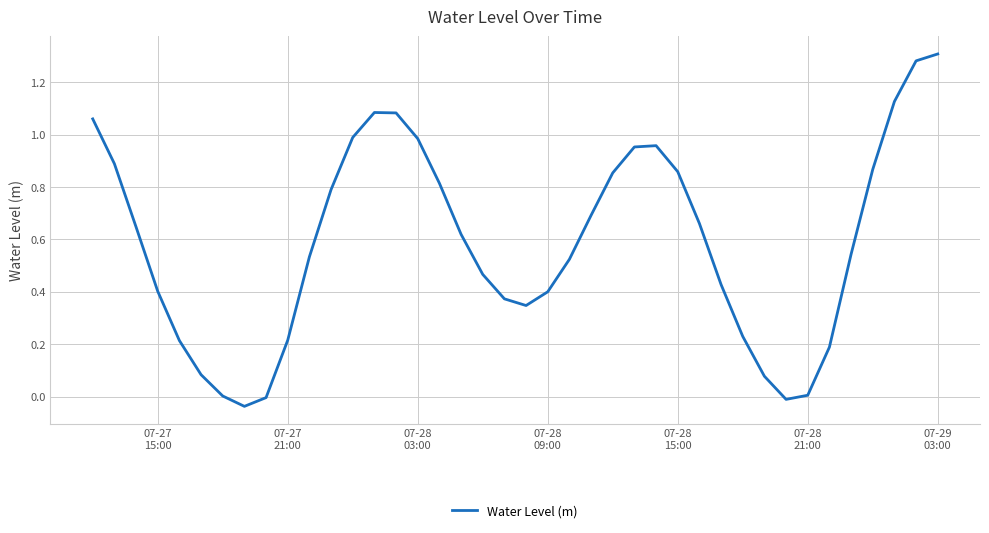

How many lines are shown in the chart?

1